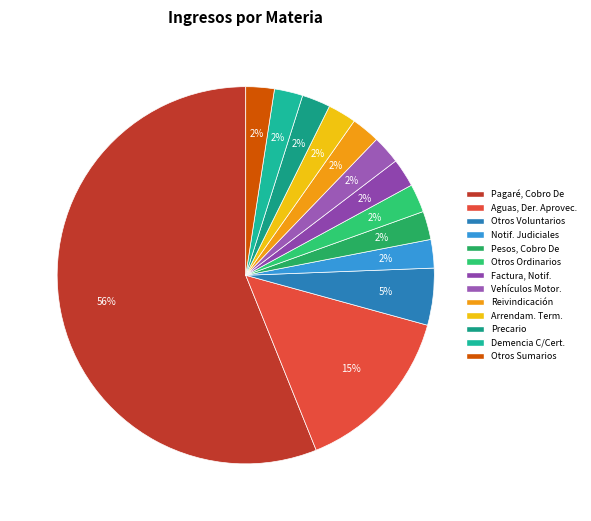

What percentage is the Otros Voluntarios slice, to the nearest percent?

5%